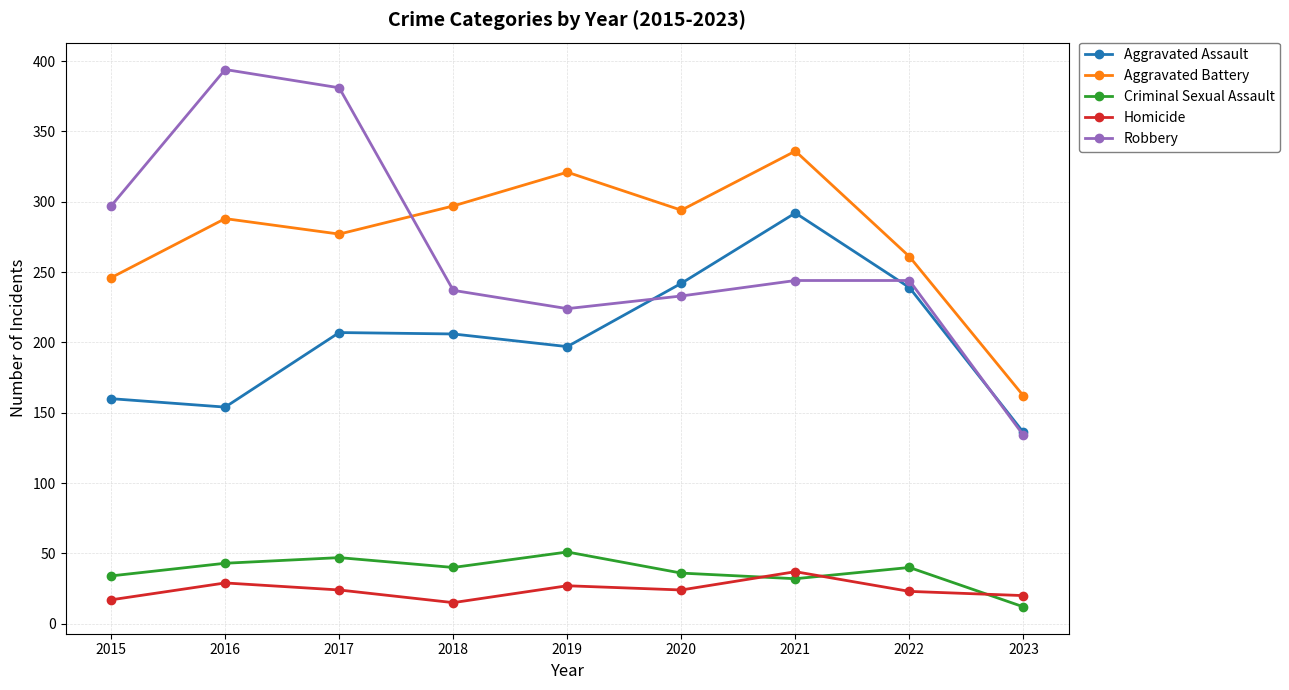

Rank the series by their maximum value, from highest to lowest.

Robbery, Aggravated Battery, Aggravated Assault, Criminal Sexual Assault, Homicide